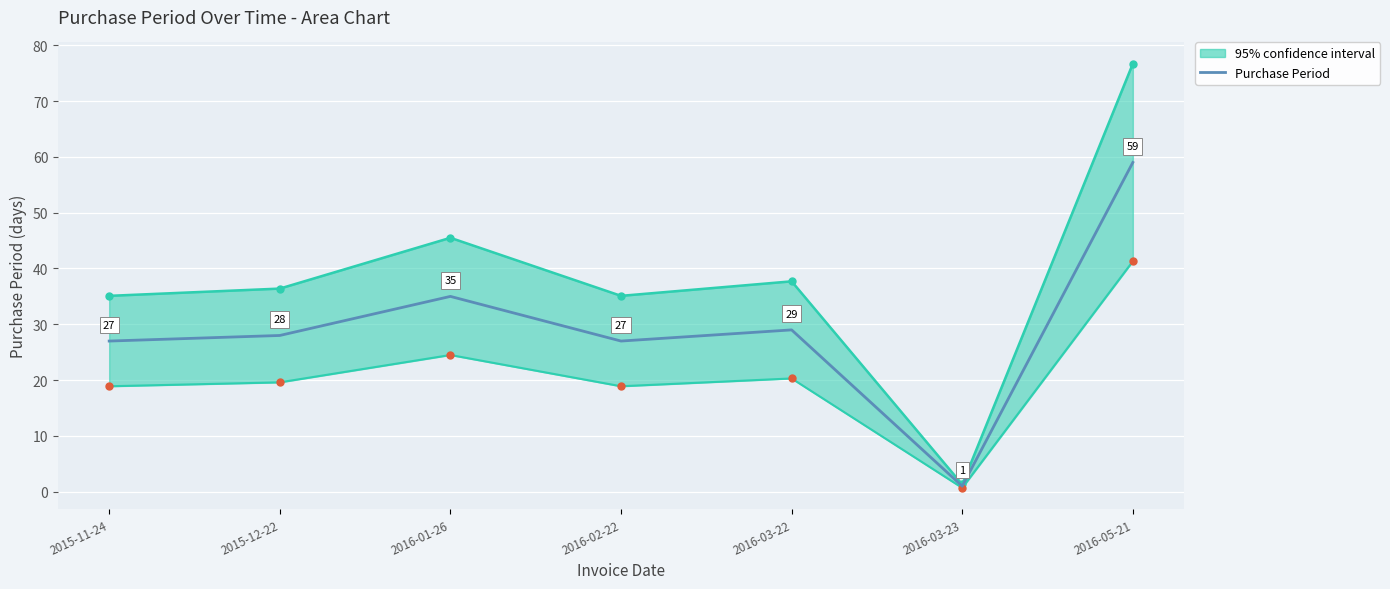

True or false: the data shows 11 at 2016-02-22.

False